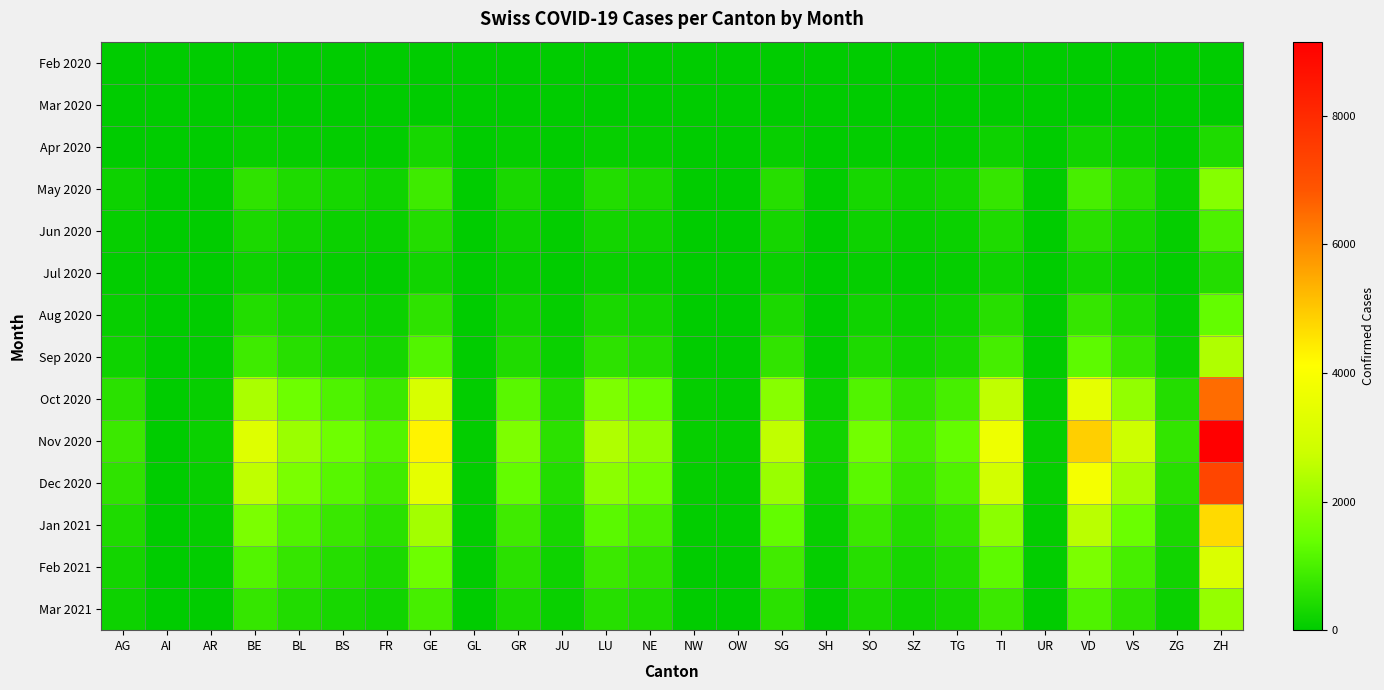

How many data points does each series have?

26